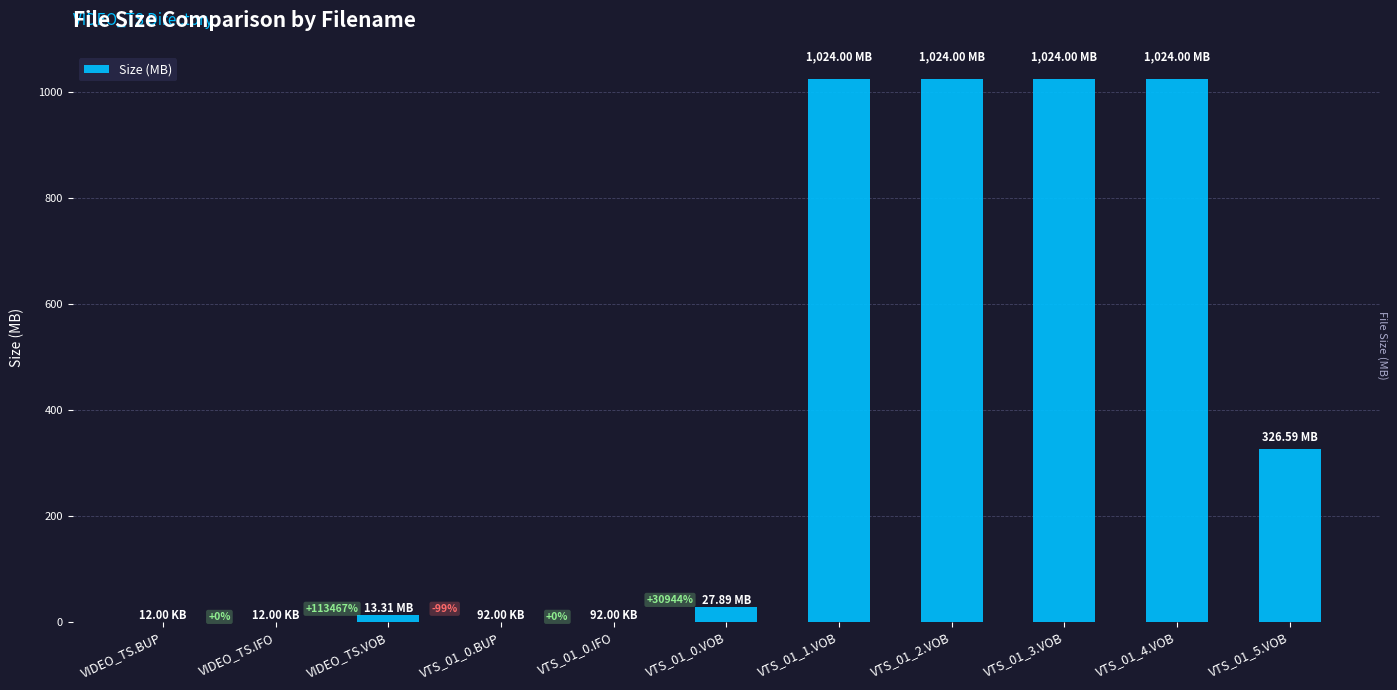

What is the greatest value displayed?

1024.0